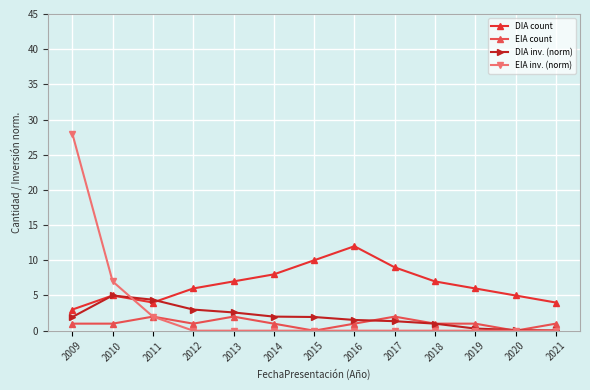

Count the number of data series in this chart.

4